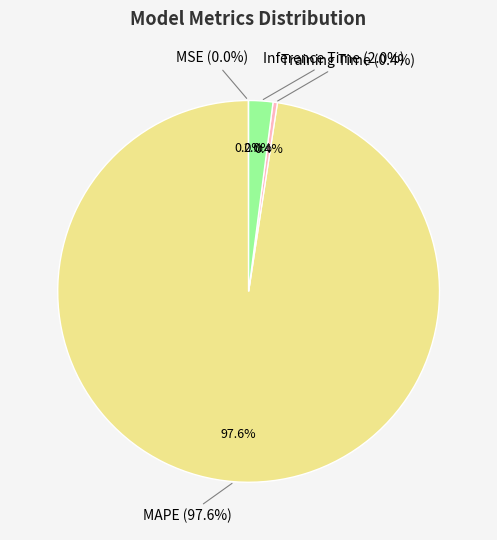

True or false: MAPE accounts for 90% of the total.

False